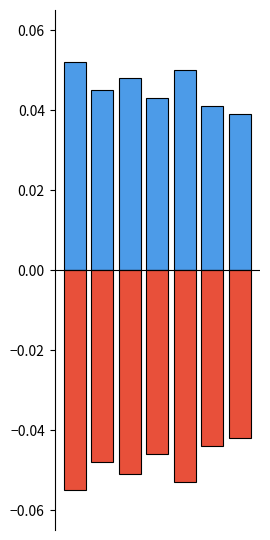

List the series in order of their peak value, lowest first.

negative, positive